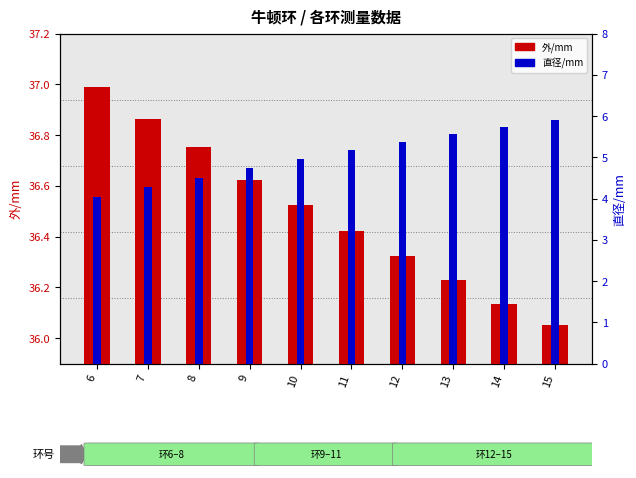

How many groups of bars are there?

10